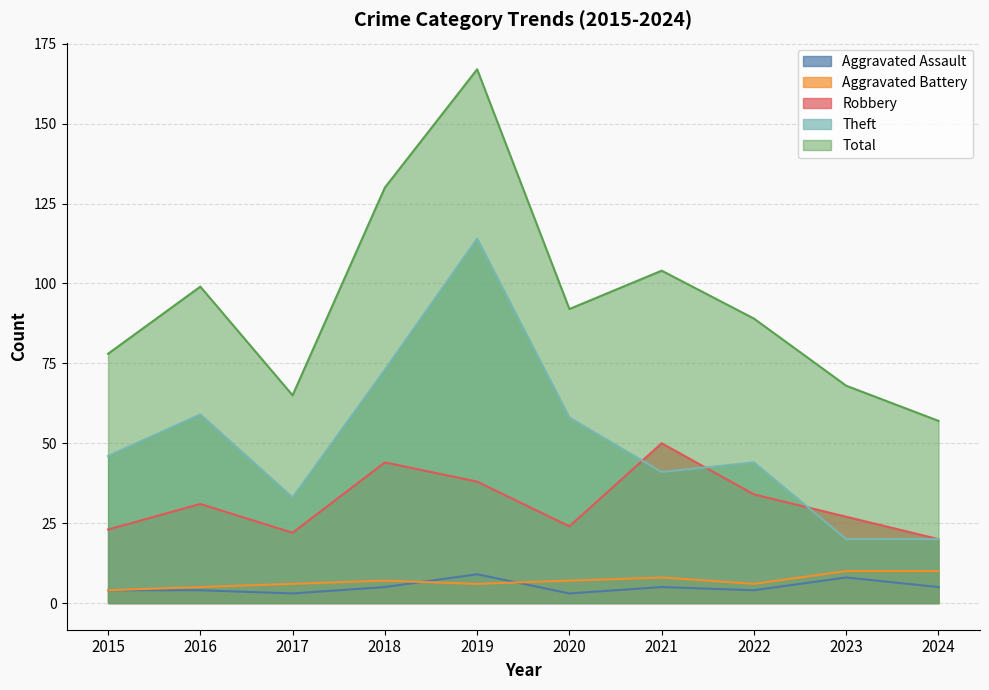

True or false: Aggravated Battery and Robbery intersect in this chart.

False